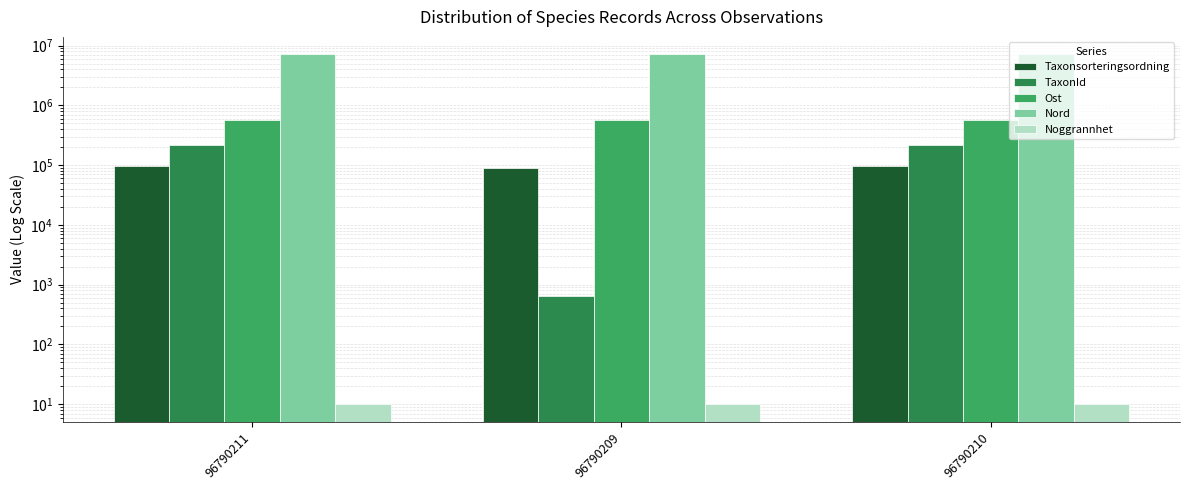

What is the label of the 2nd bar from the right?

96790209